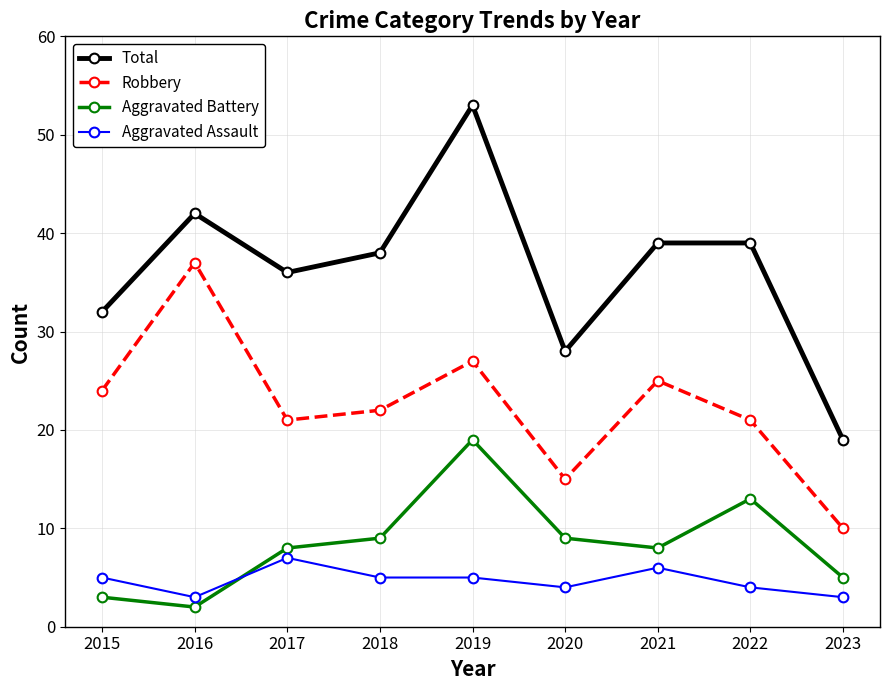

Does the chart have visible grid lines?

Yes